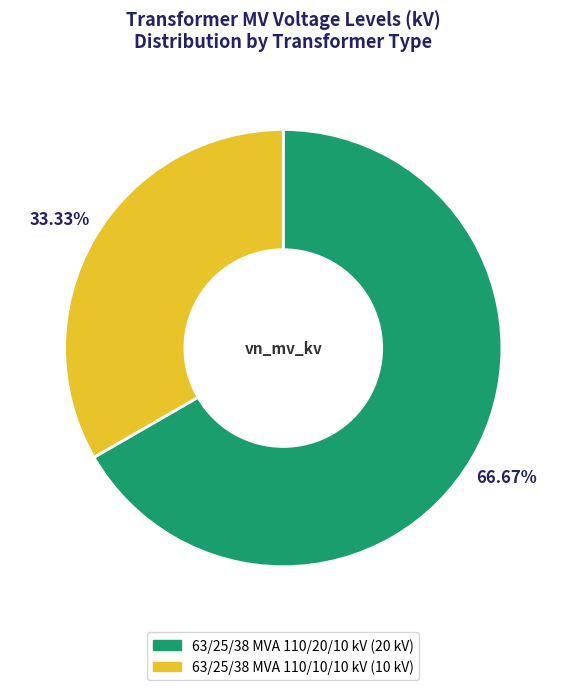

To the nearest percent, what is the difference between the 63/25/38 MVA 110/20/10 kV and 63/25/38 MVA 110/10/10 kV slice percentages?

33%